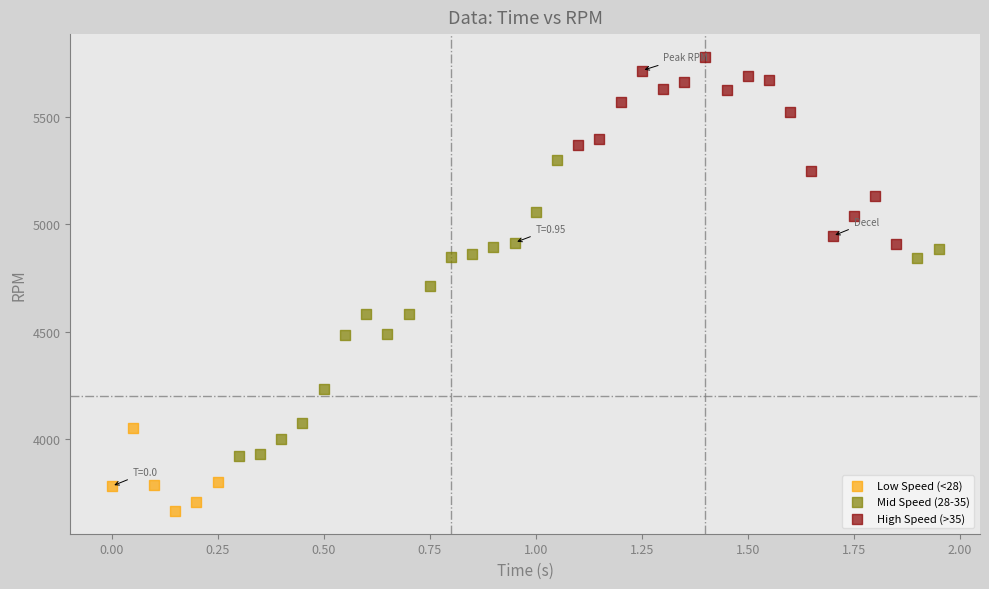

Which series has the widest spread of Y values?

Mid Speed (28-35)